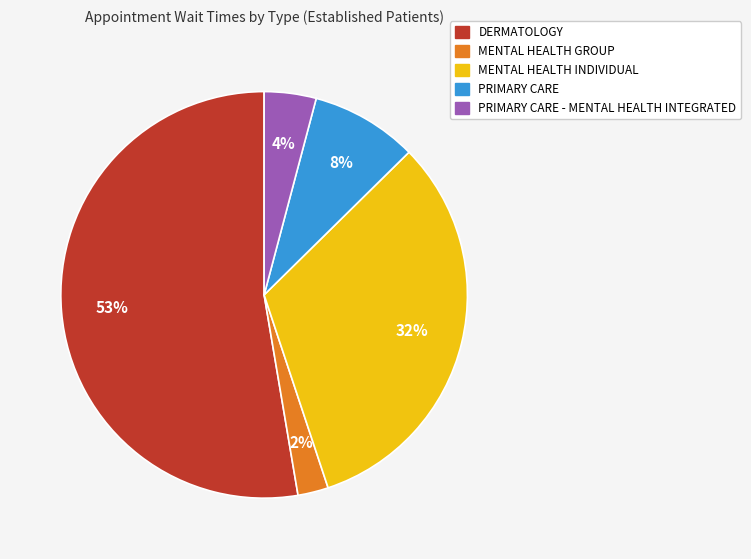

Count the number of slices in the pie.

5